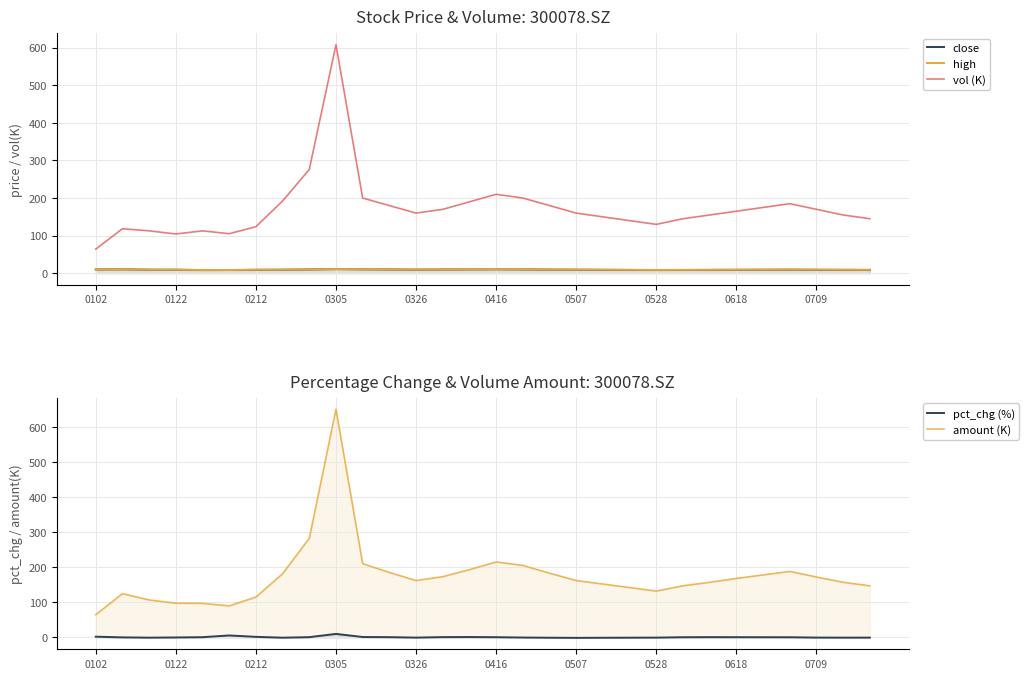

Between 23 and 27, which series saw the biggest shift?

vol (K)